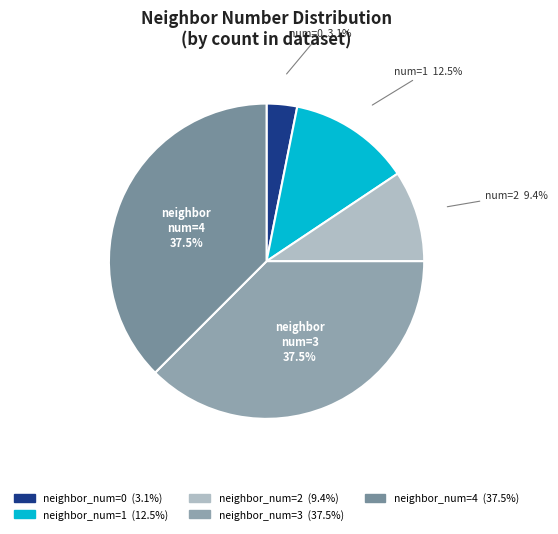

Count the number of slices in the pie.

5